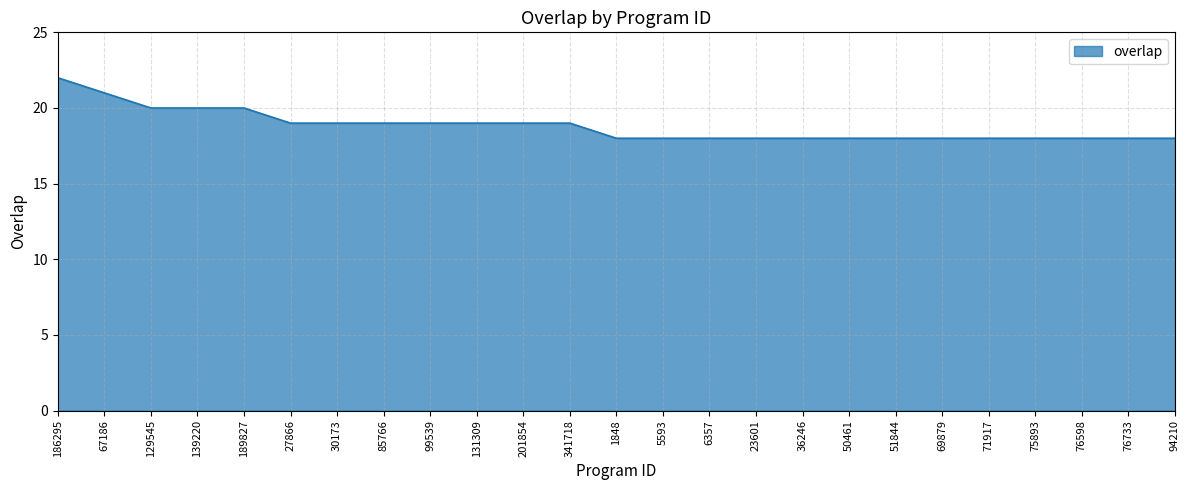

What position from the right is 27866?

20